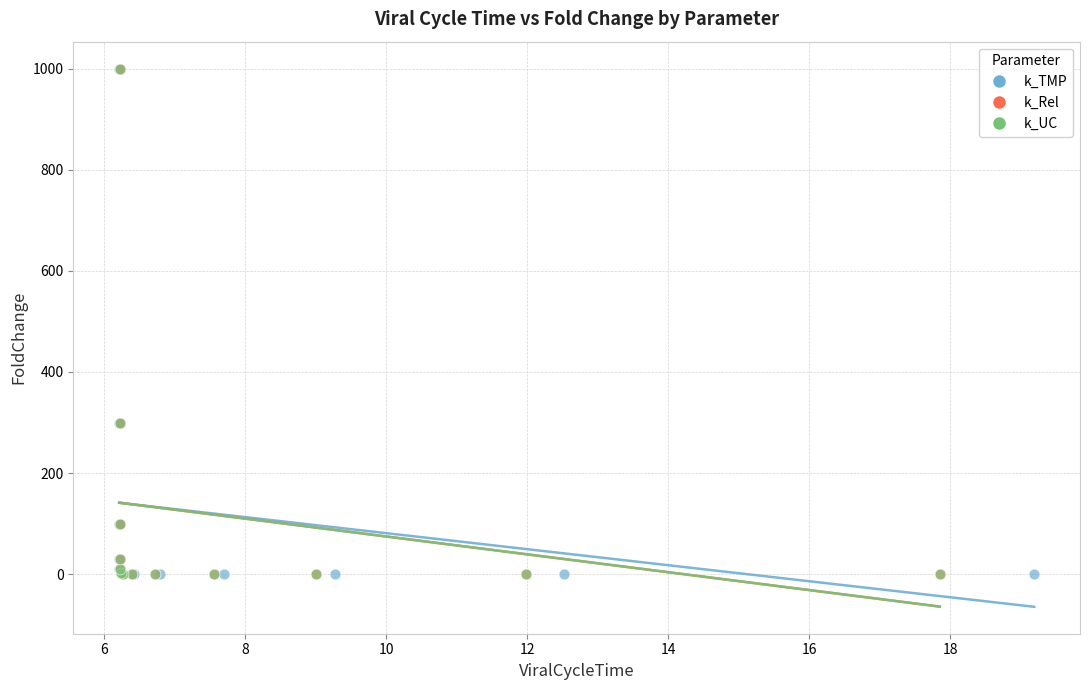

What are all the series names shown in the legend?

k_TMP, k_Rel, k_UC